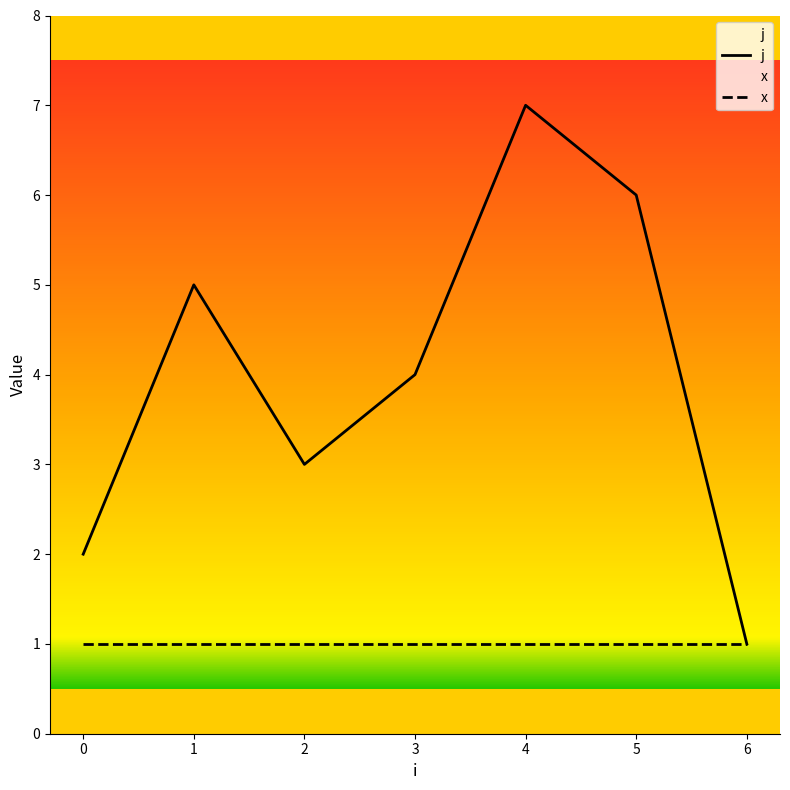

True or false: x has a value of 1 at 5.

True